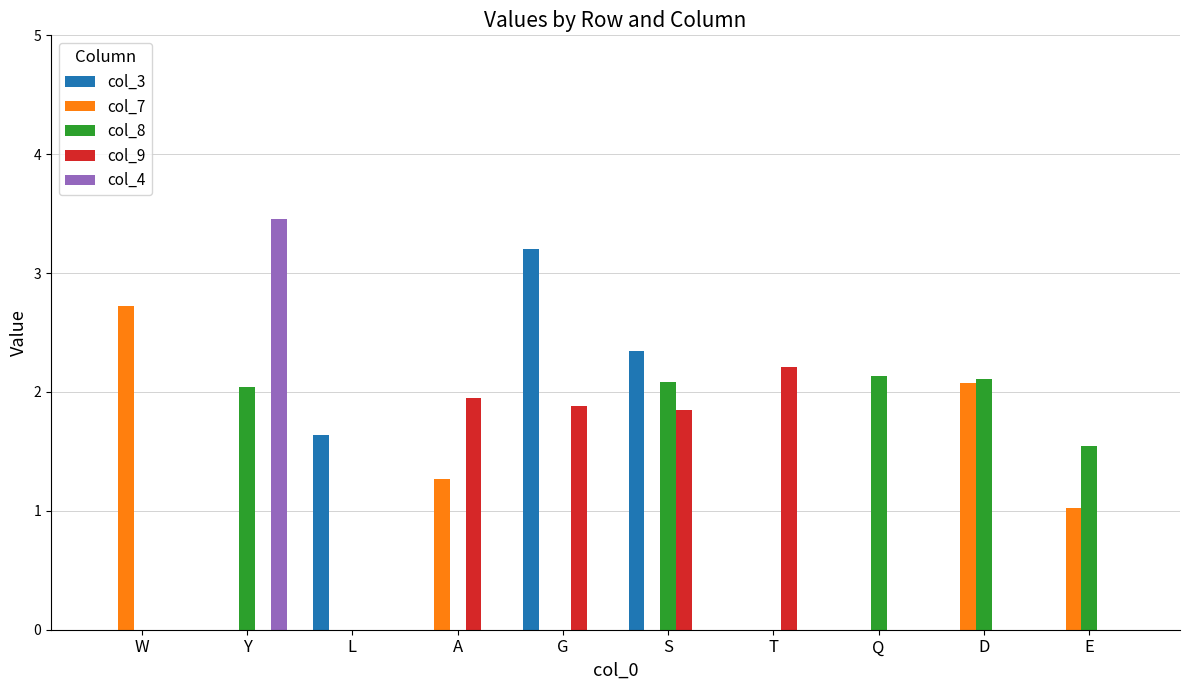

What is the total value across all series at W?

2.7